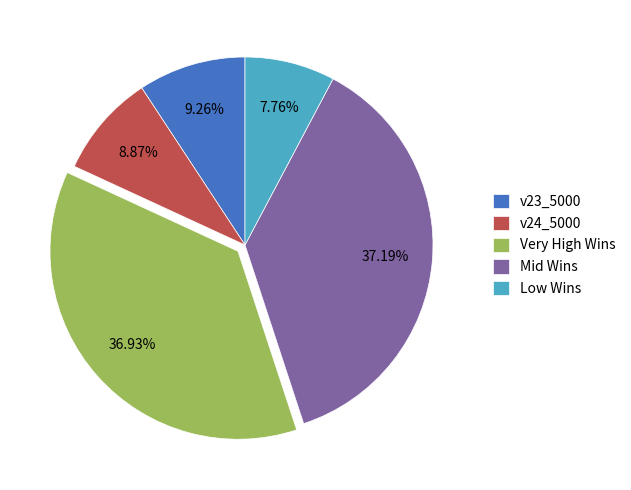

Does any single category account for the majority?

No